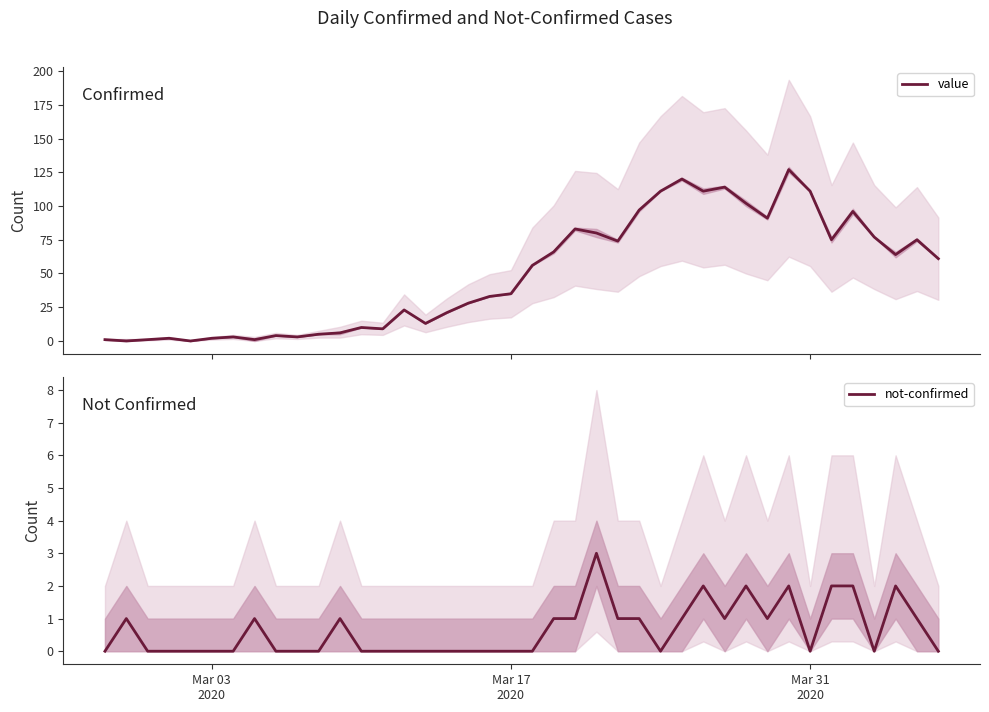

Reading right to left, extract all data points from this chart.

value: 61	75	64	77	96	75	111	127	91	102	114	111	120	111	97	74	80	83	66	56	35	33	28	21	13	23	9	10	6	5	3	4	1	3	2	0	2	1	0	1
not-confirmed: 0	1	2	0	2	2	0	2	1	2	1	2	1	0	1	1	3	1	1	0	0	0	0	0	0	0	0	0	1	0	0	0	1	0	0	0	0	0	1	0